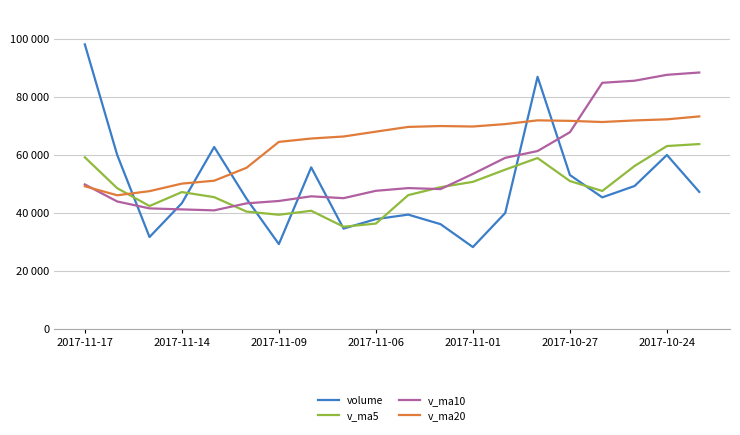

Is this an area chart (filled region under the line)?

No